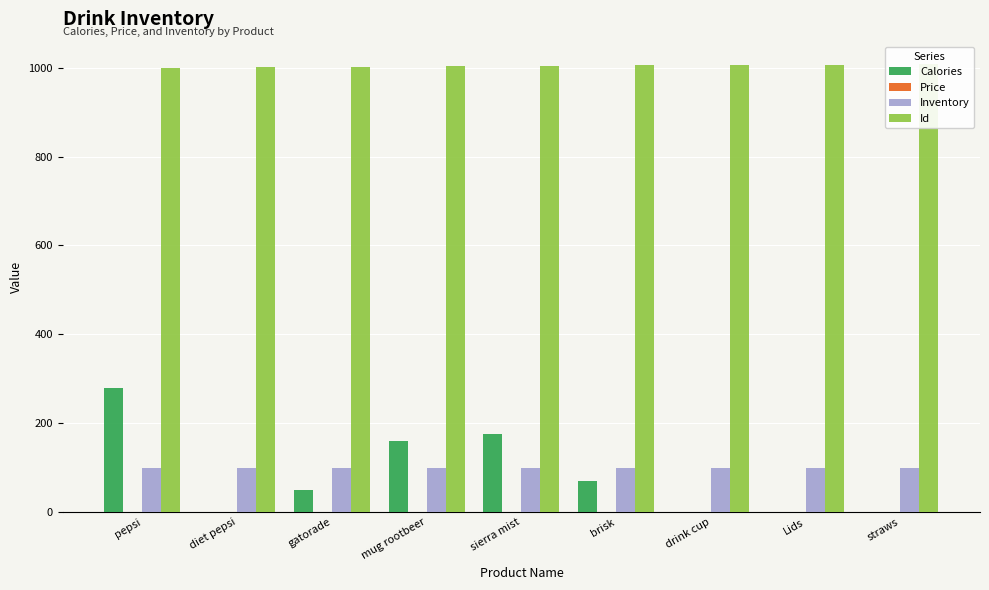

Is it true that Calories equals 0.0 at drink cup?

True